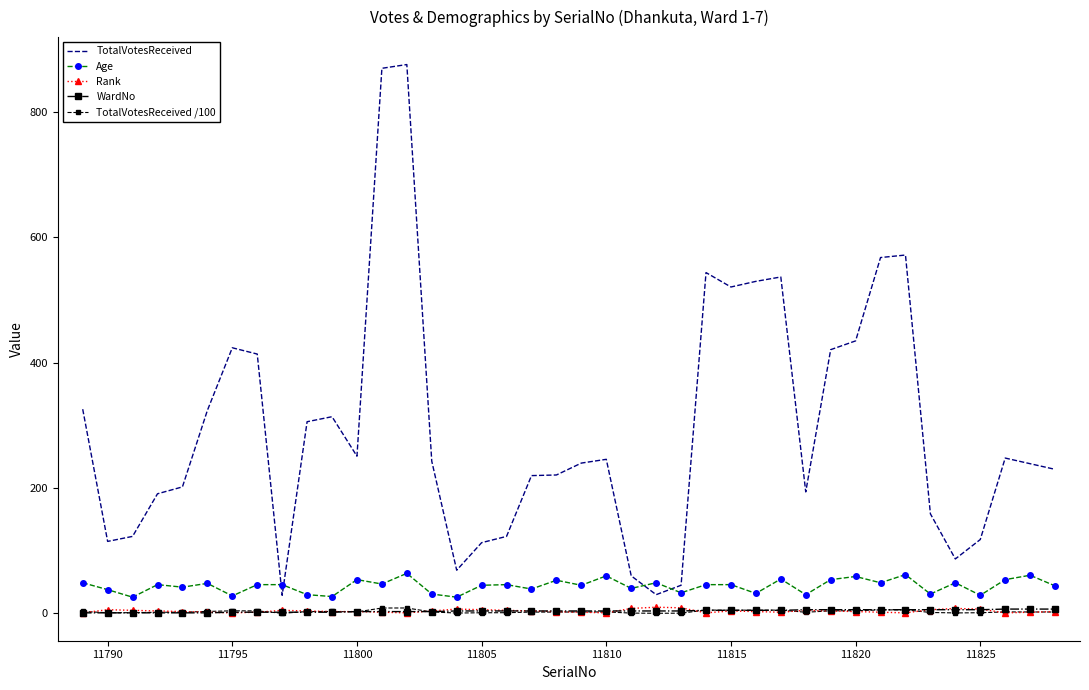

True or false: TotalVotesReceived has more than 2 interior local peaks.

True